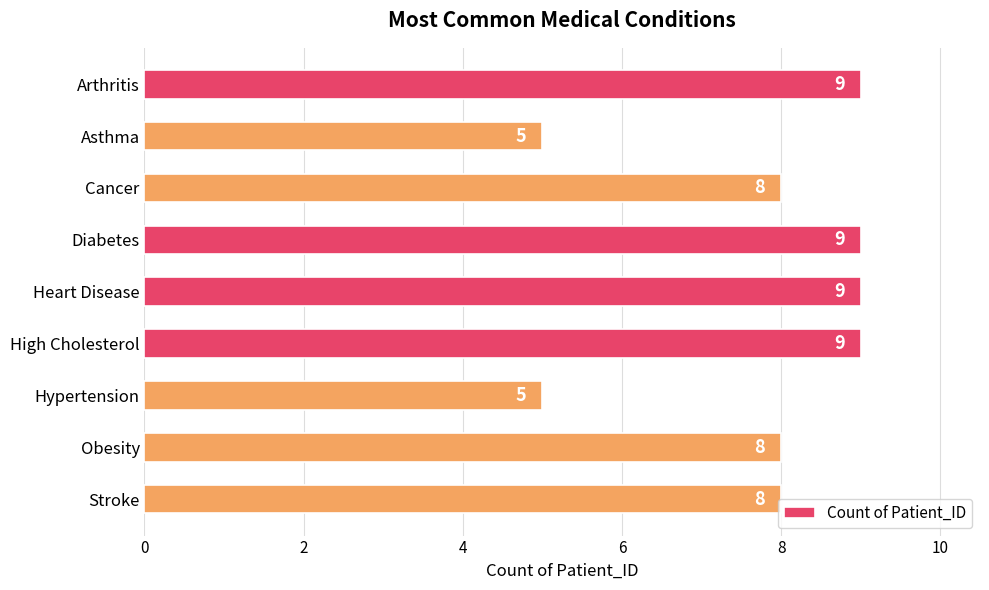

What is the average value?

8